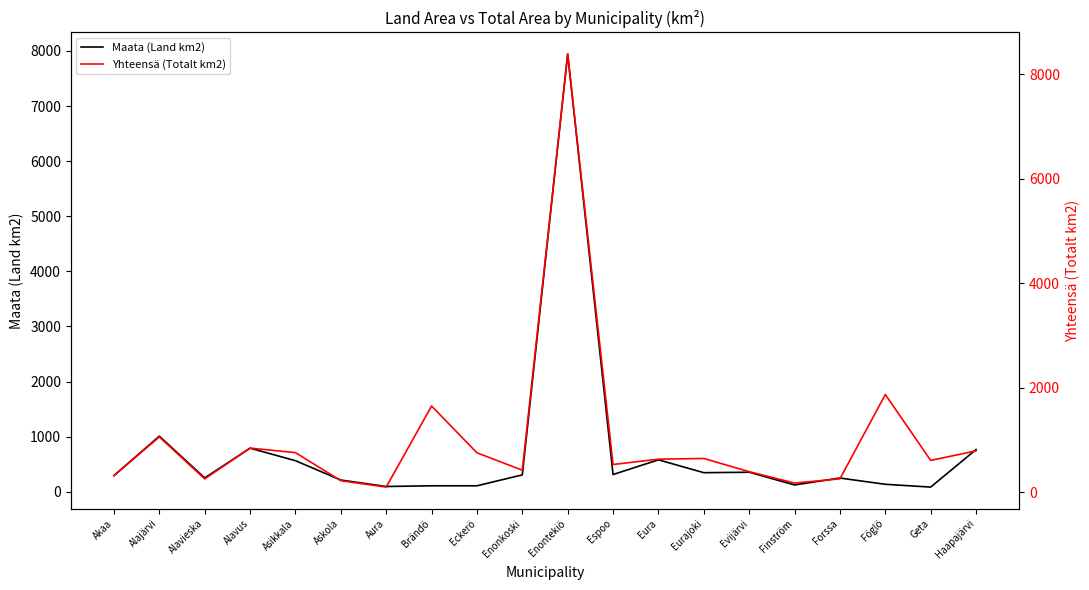

Where does the Yhteensä (Totalt km2) series first go above 630?

Alajärvi